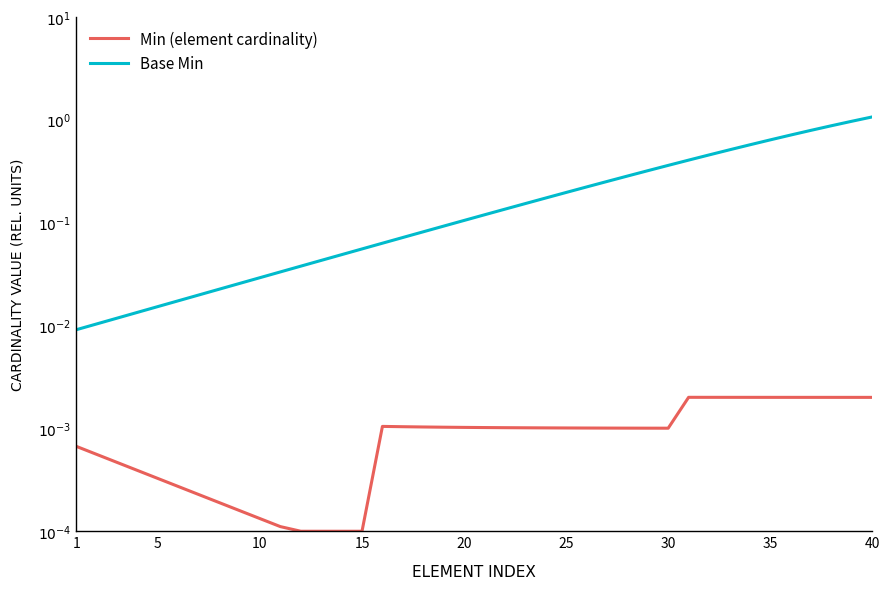

What is the value of the Base Min point at the 24th from the left?

0.2